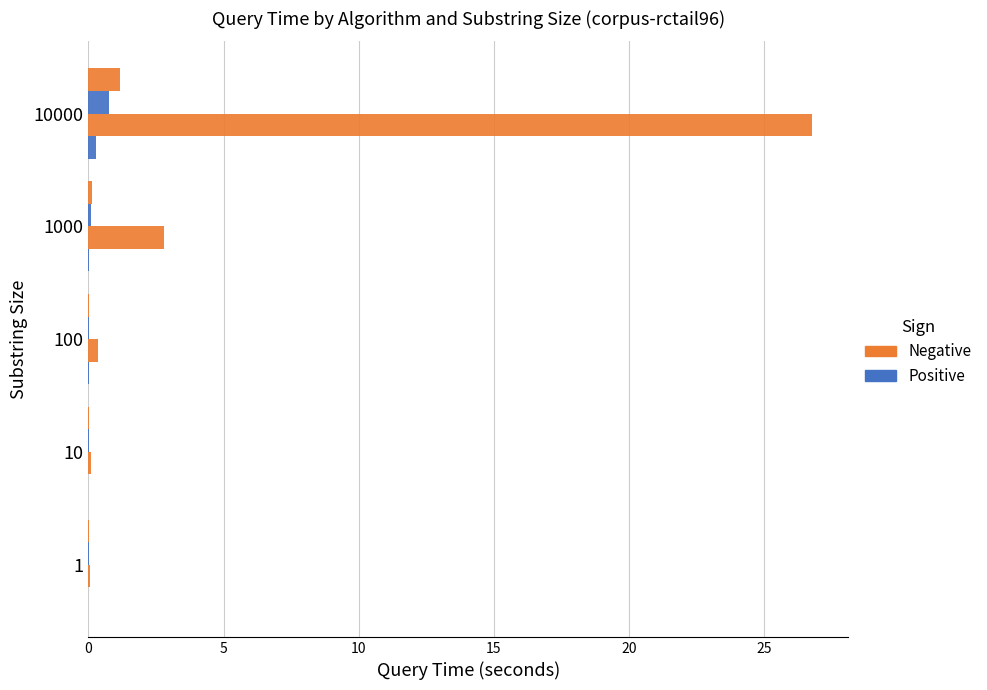

How many categories are shown in the chart?

5